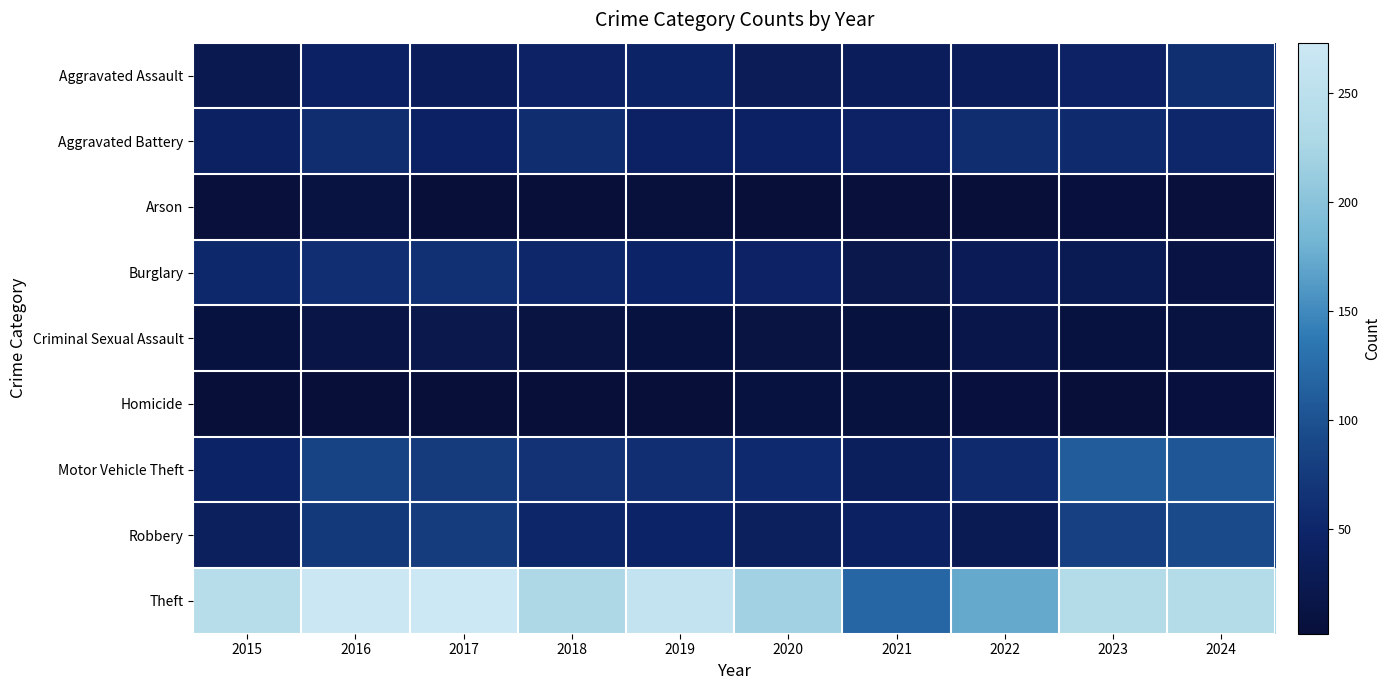

How many categories are shown in the chart?

10